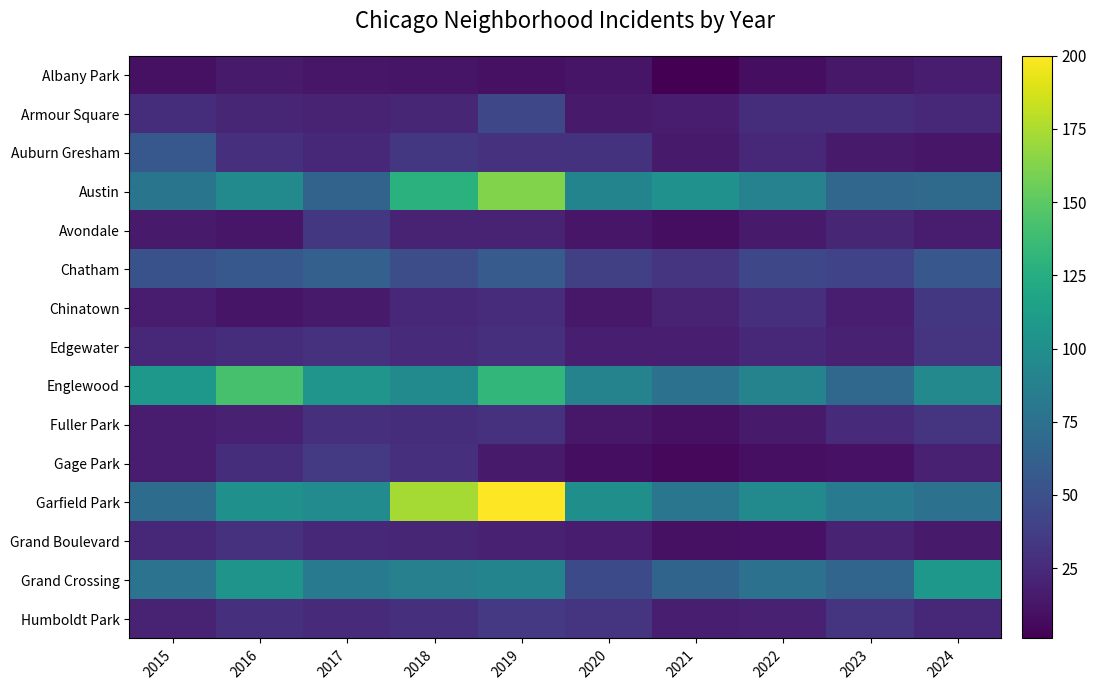

What is the greatest value displayed?

200